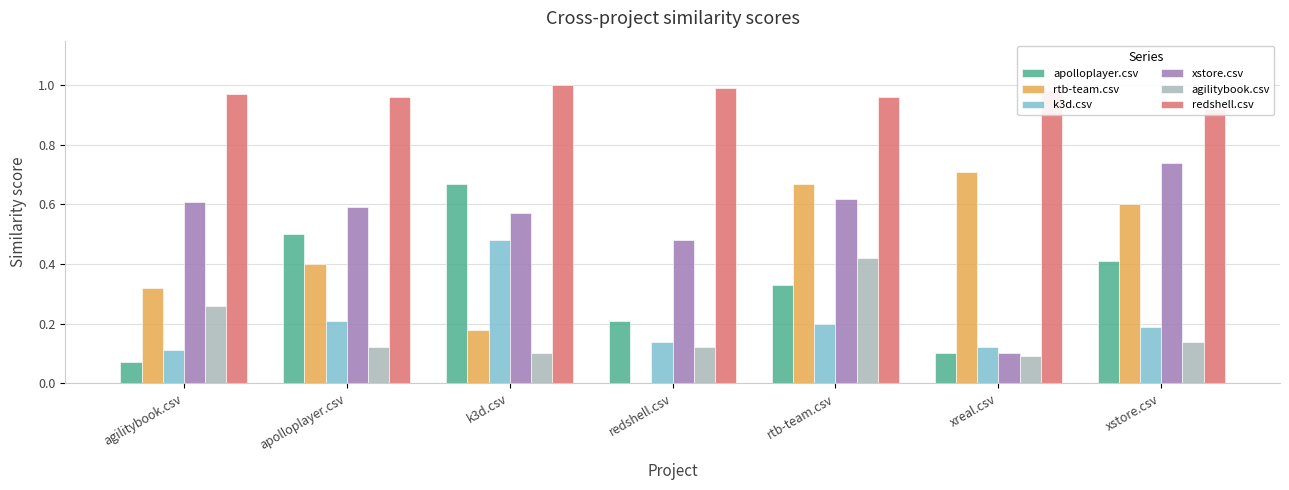

What is the sum of the xstore.csv values at rtb-team.csv and xstore.csv?

1.4